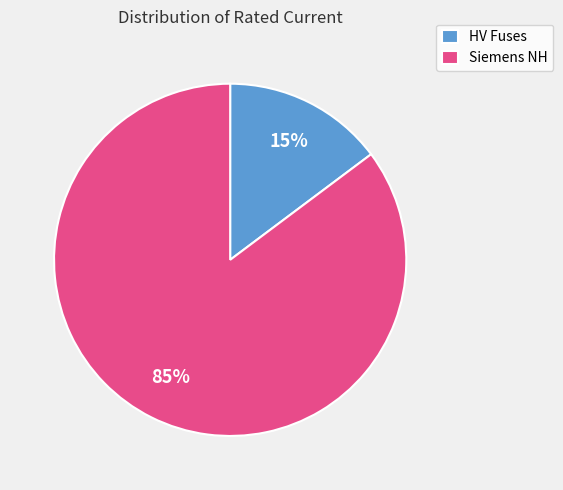

To the nearest percent, what percentage of the pie is Siemens NH?

85%